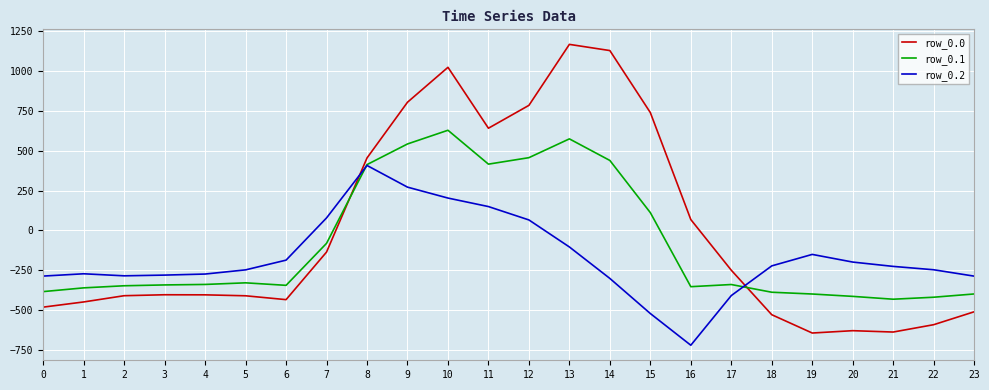

Which series ends up on top after the final intersection of row_0.2 and row_0.0?

row_0.2